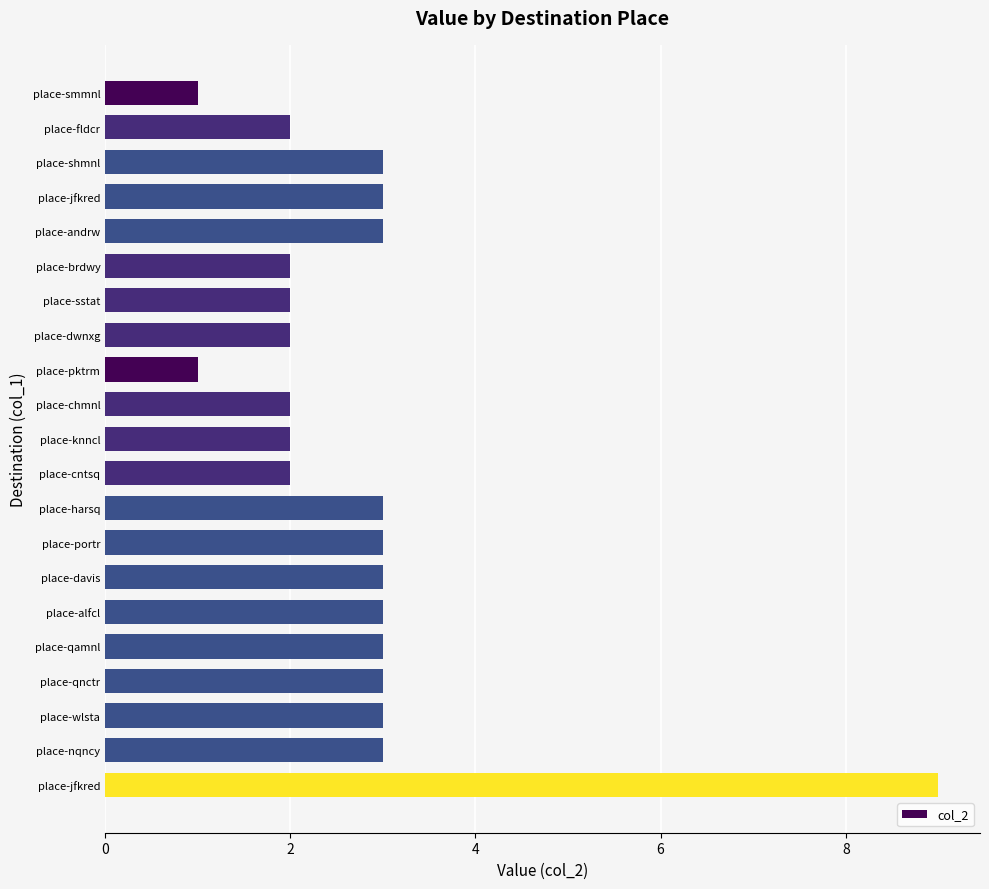

Are the bars horizontal?

Yes